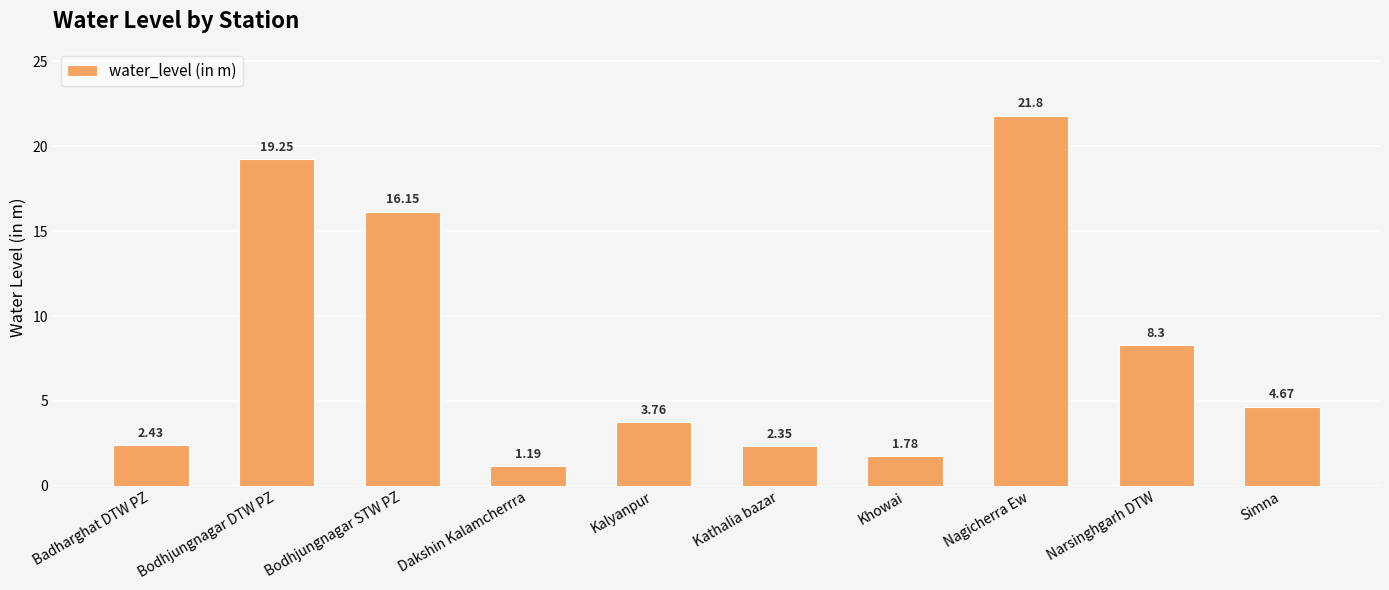

Does the chart contain stacked bars?

No